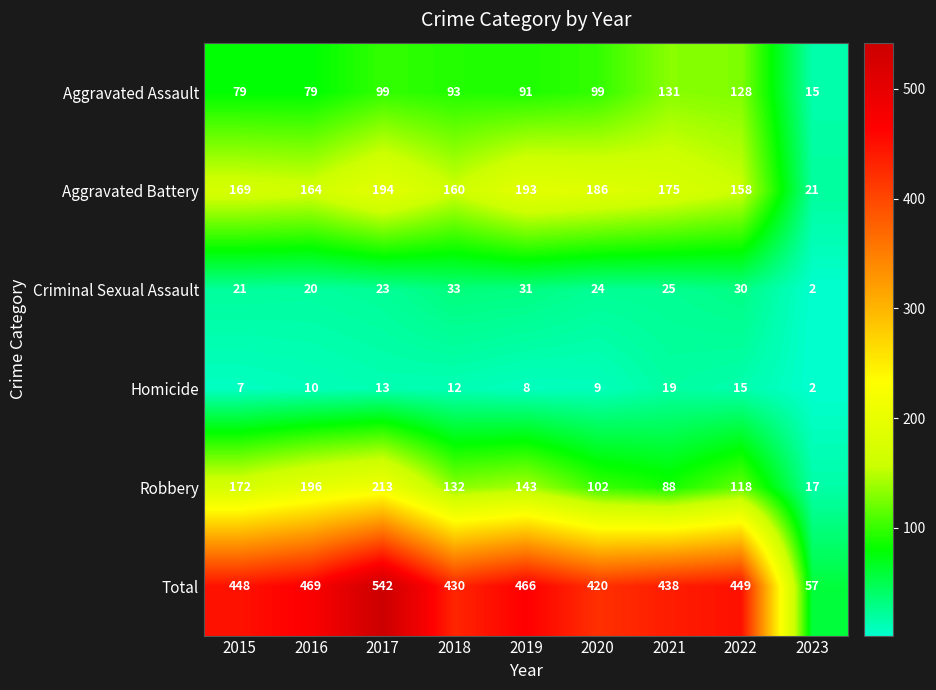

Which category has the lowest value across all series?

2023